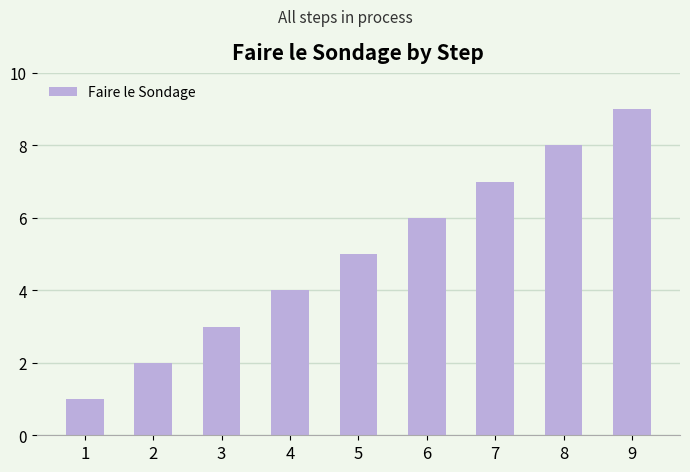

What is the value of the 1st bar from the left?

1